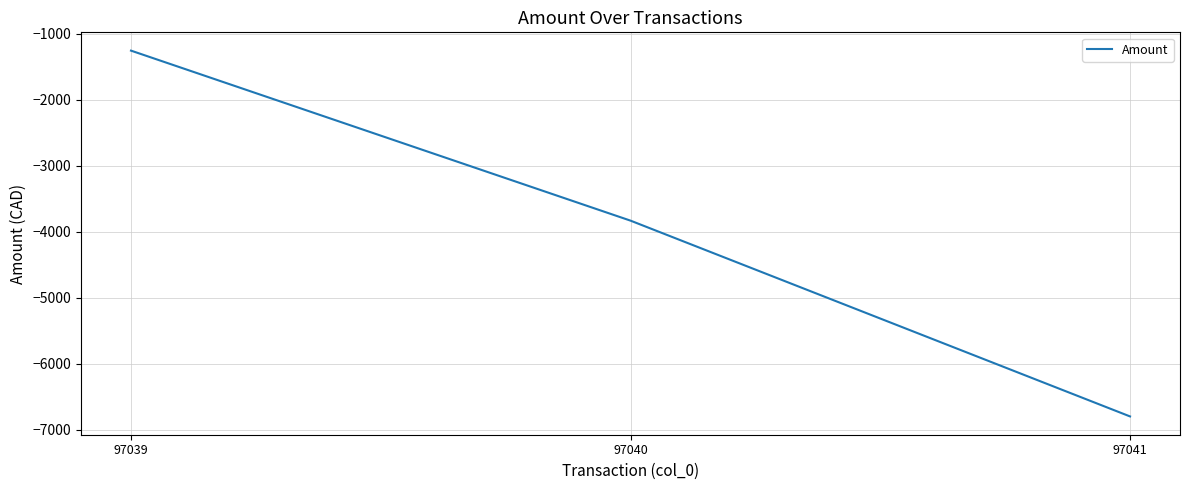

Is it true that the value at 97039 is -1256.2?

True